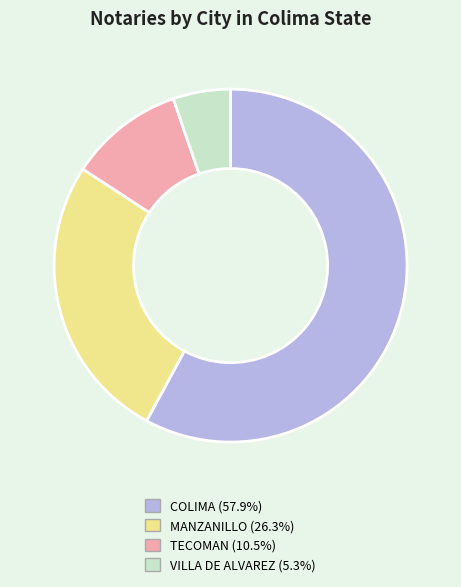

What is the majority slice?

COLIMA